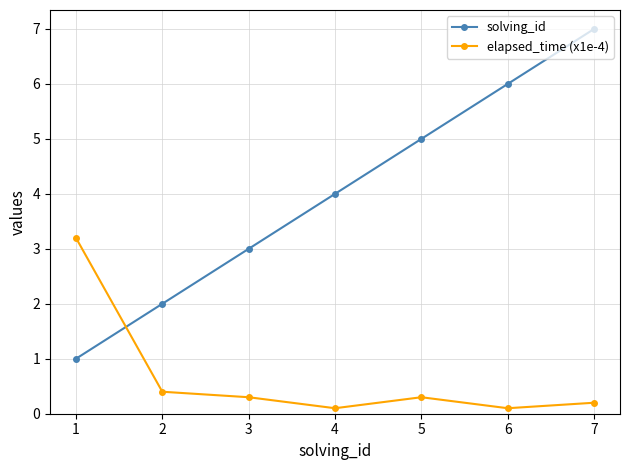

What is the approximate value of elapsed_time (x1e-4) at 2?

0.4